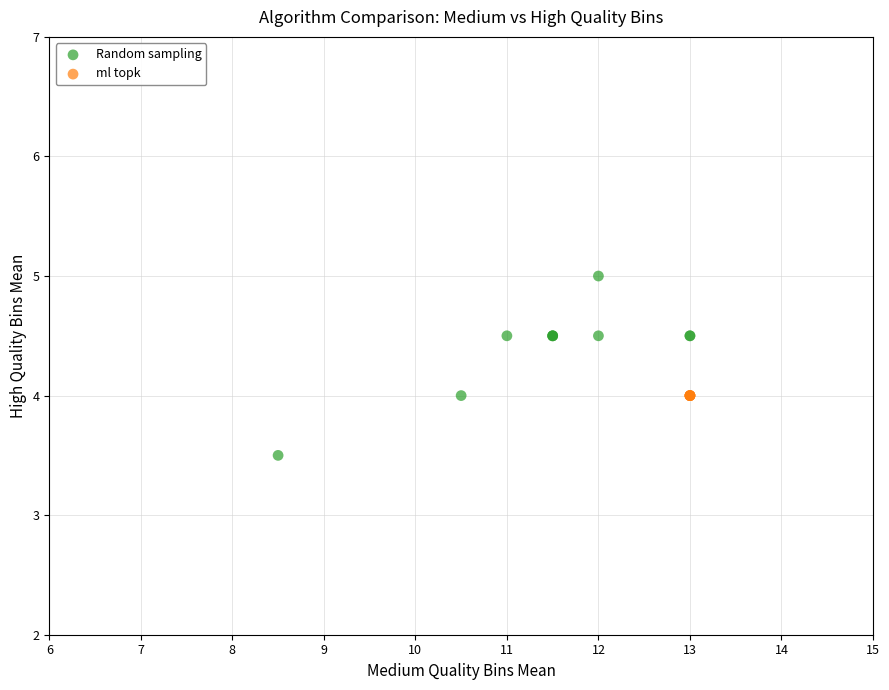

Which series reaches the minimum Y coordinate?

Random sampling